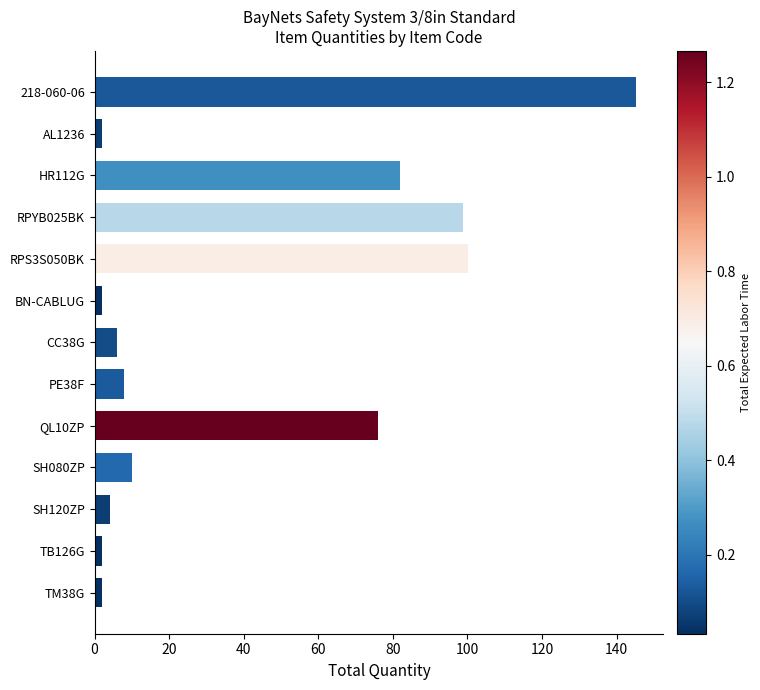

Approximately how many times larger is the value at RPS3S050BK compared to QL10ZP?

1.3